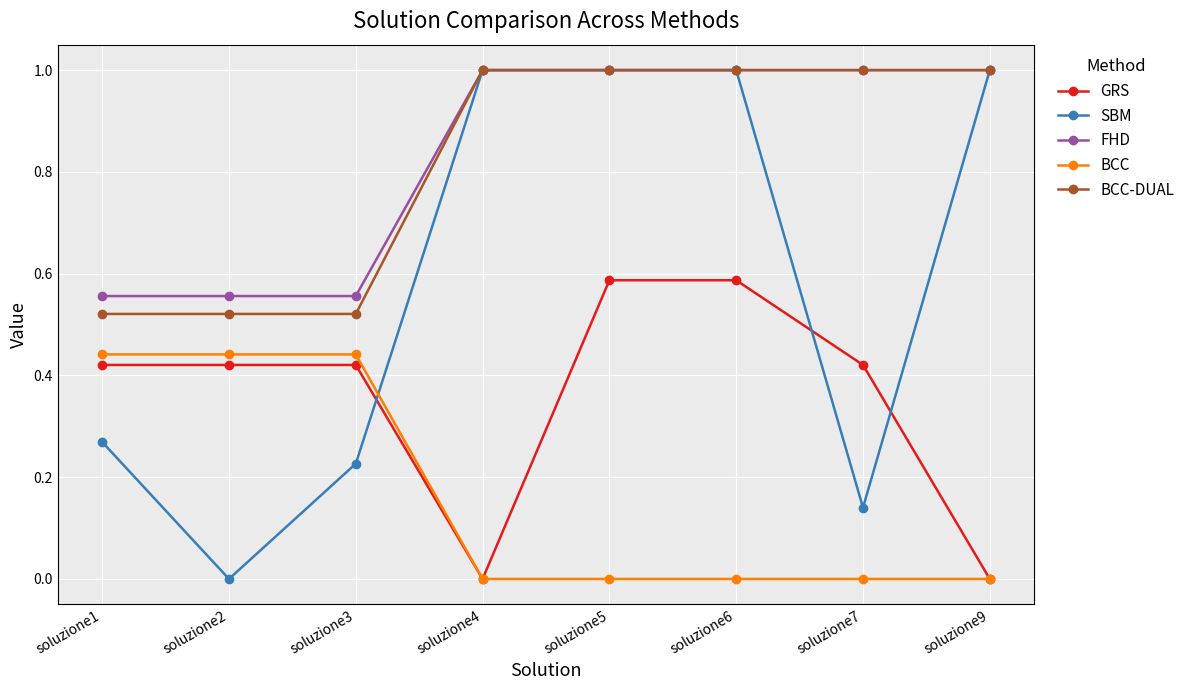

How many categories are shown in the chart?

8